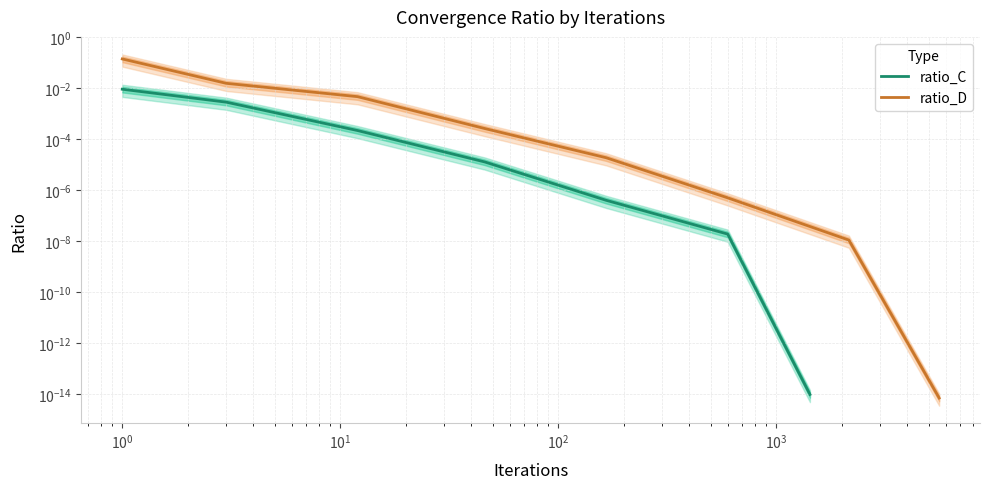

What is the greatest value displayed?

0.1